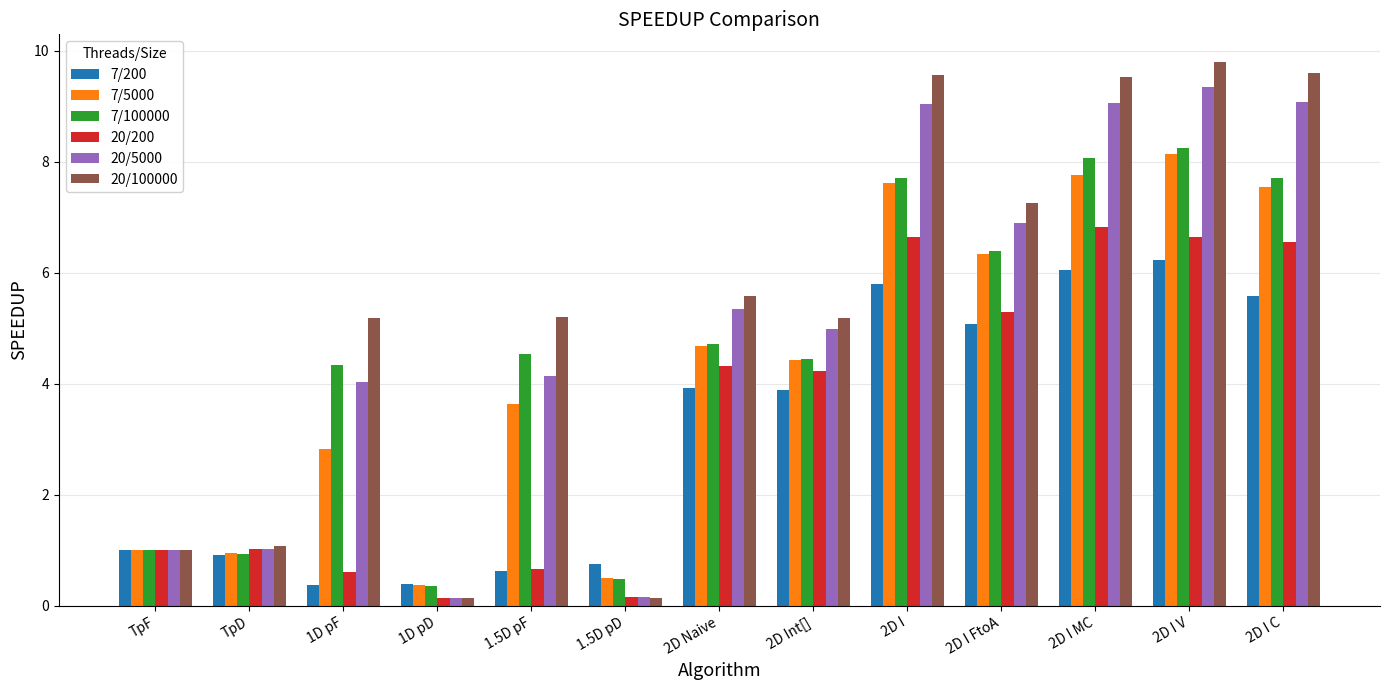

At which category is the sum across all series the highest?

2D I V